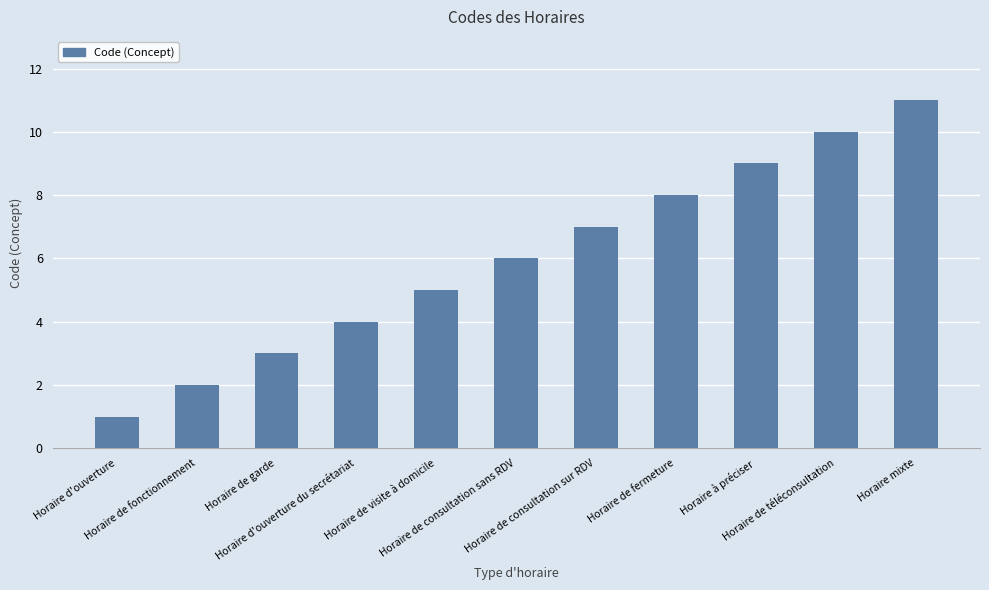

Reading left to right, transcribe all the data shown in this chart.

Horaire d'ouverture=1	Horaire de fonctionnement=2	Horaire de garde=3	Horaire d'ouverture du secrétariat=4	Horaire de visite à domicile=5	Horaire de consultation sans RDV=6	Horaire de consultation sur RDV=7	Horaire de fermeture=8	Horaire à préciser=9	Horaire de téléconsultation=10	Horaire mixte=11